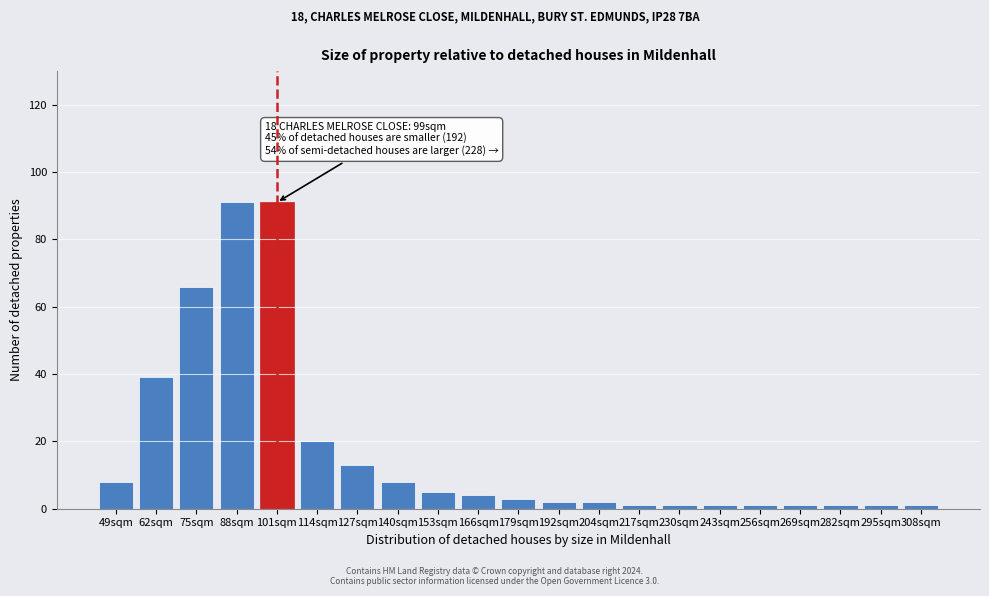

Reading left to right, what are all the values shown in this chart?

49sqm=8	62sqm=39	75sqm=66	88sqm=91	101sqm=91	114sqm=20	127sqm=13	140sqm=8	153sqm=5	166sqm=4	179sqm=3	192sqm=2	204sqm=2	217sqm=1	230sqm=1	243sqm=1	256sqm=1	269sqm=1	282sqm=1	295sqm=1	308sqm=1